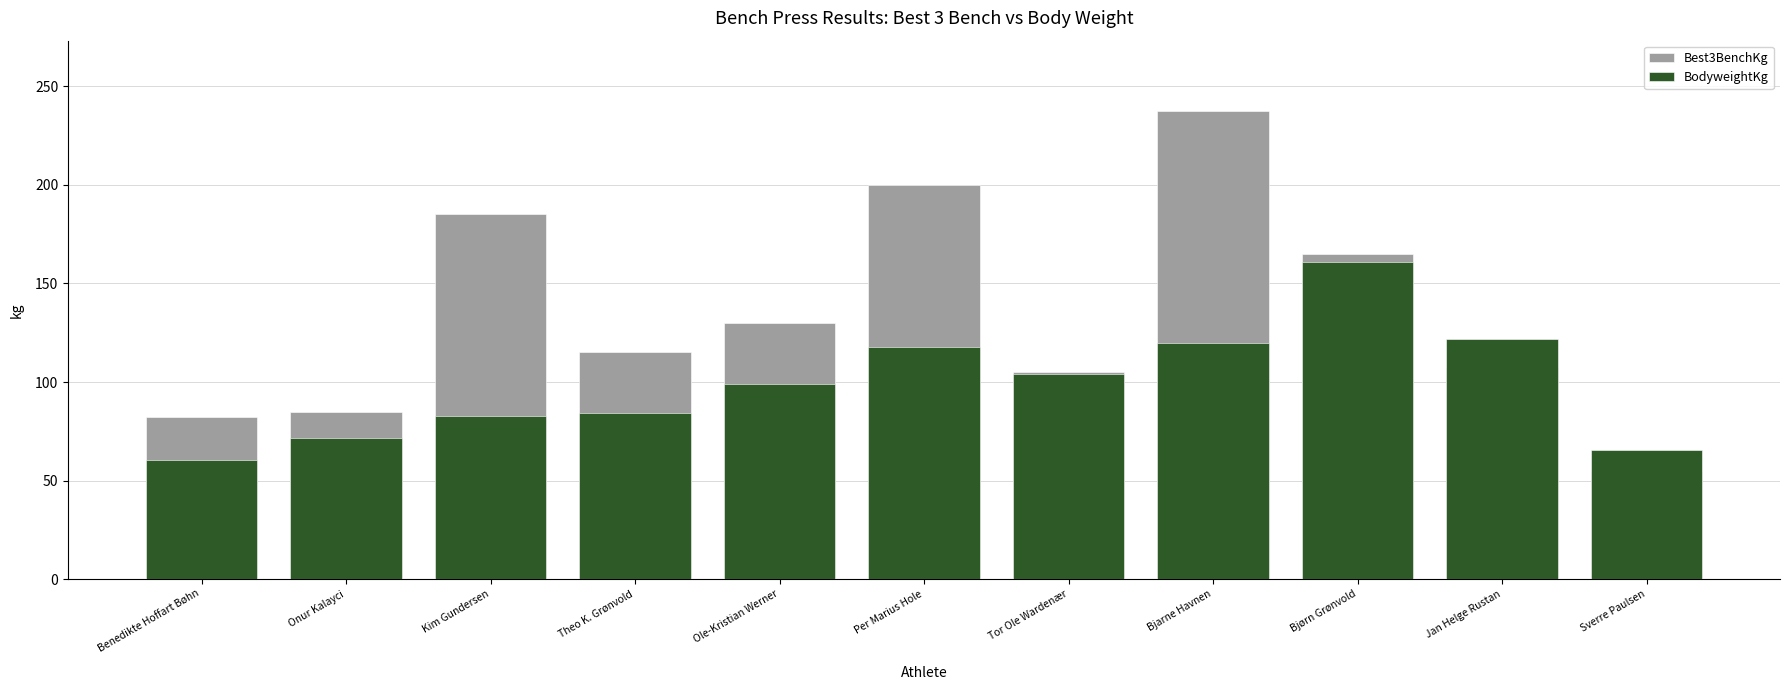

Rank the series by their average value, from highest to lowest.

Best3BenchKg, BodyweightKg